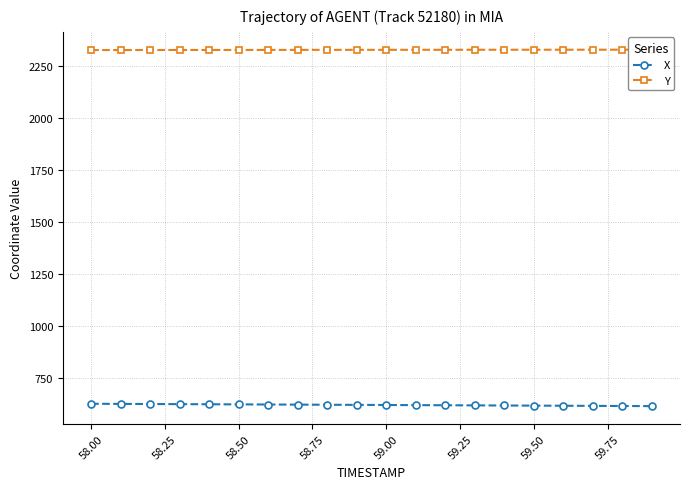

What is the maximum value for X?

626.4